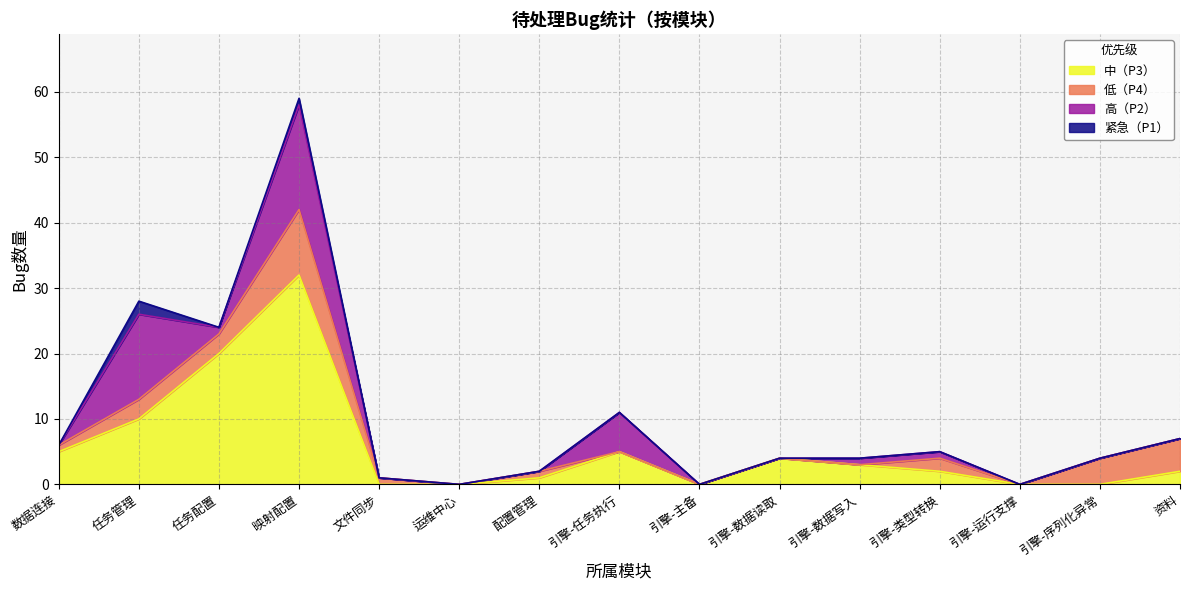

What position from the right is 资料?

1